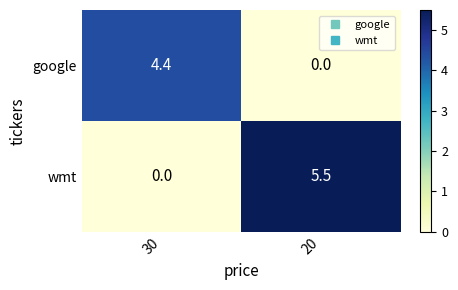

Which category has the lowest value in the google series?

20